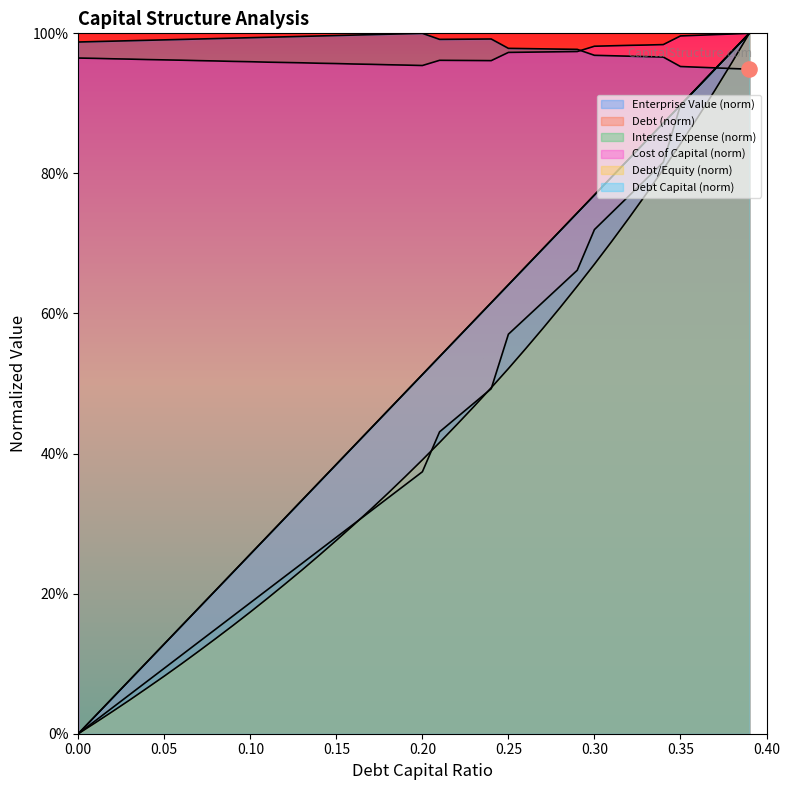

Which series has the largest total across all categories?

enterprise_value